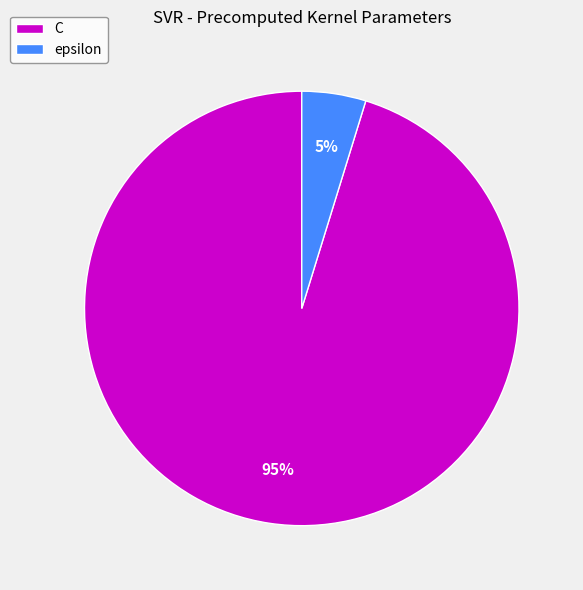

Is there any slice that represents more than half of the pie?

Yes